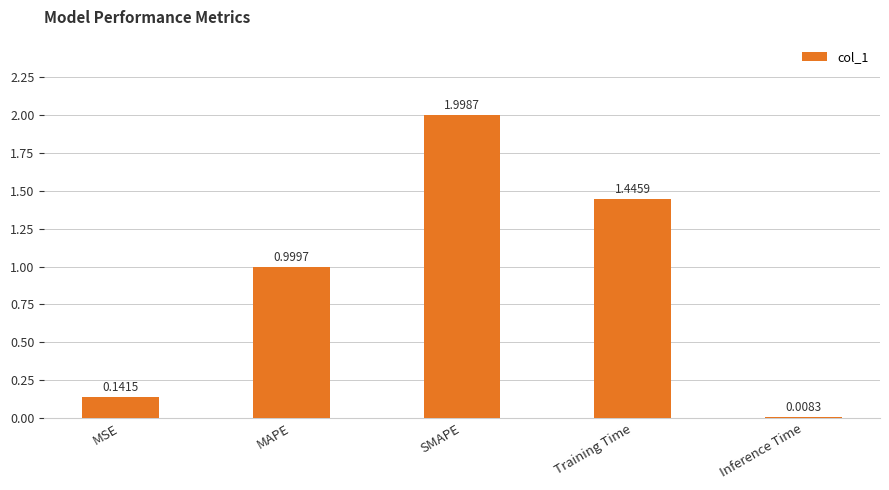

What is the difference between the maximum and minimum values?

2.0